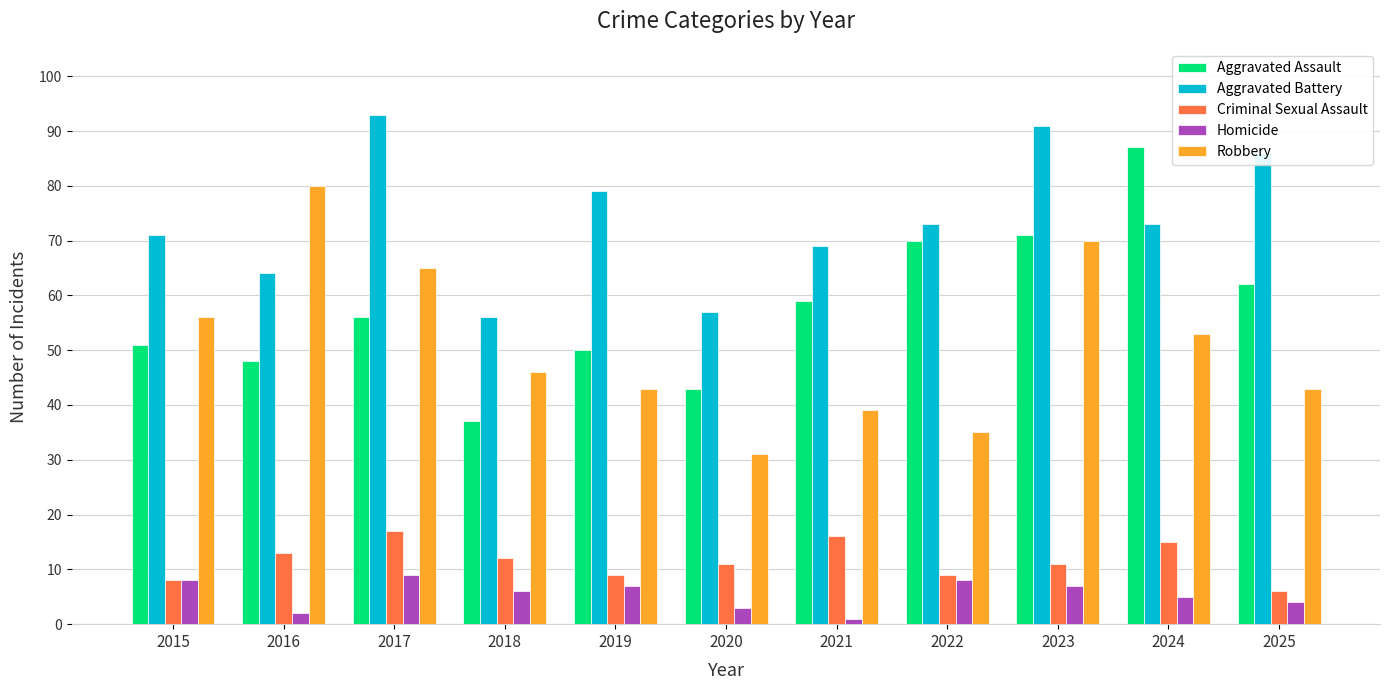

The value of Homicide at 2017 is 9. True or false?

True